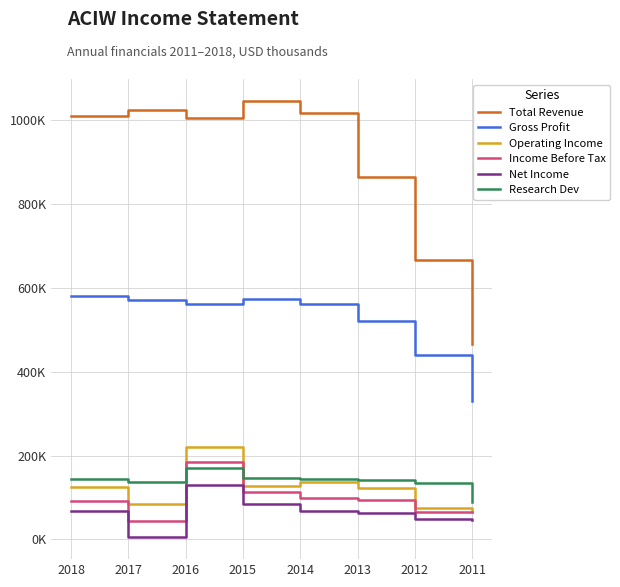

The value of Research Dev at 2013 is 187799. True or false?

False